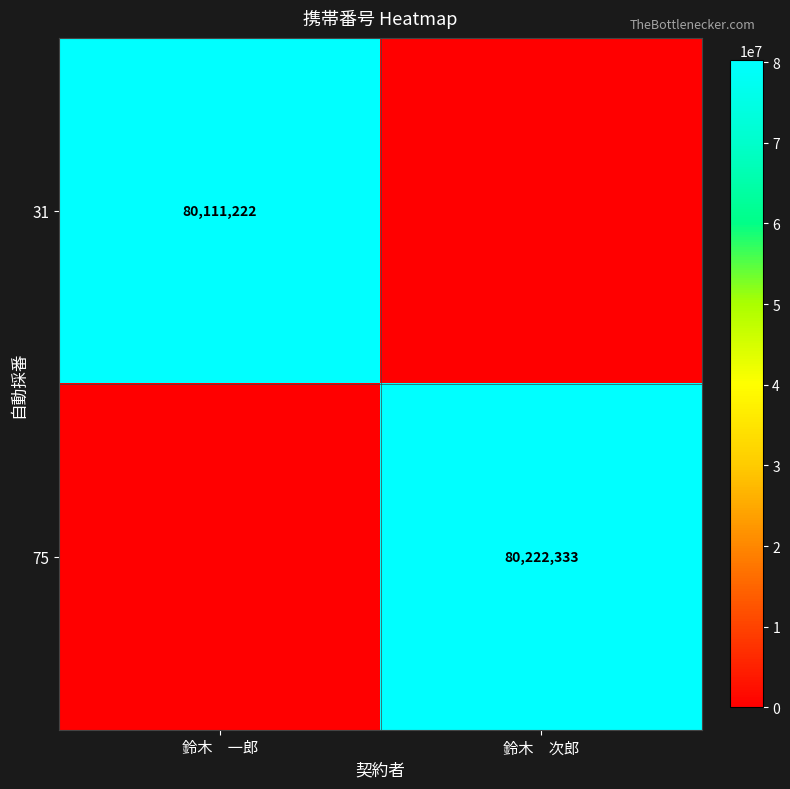

At which category is the sum across all series the highest?

鈴木　次郎